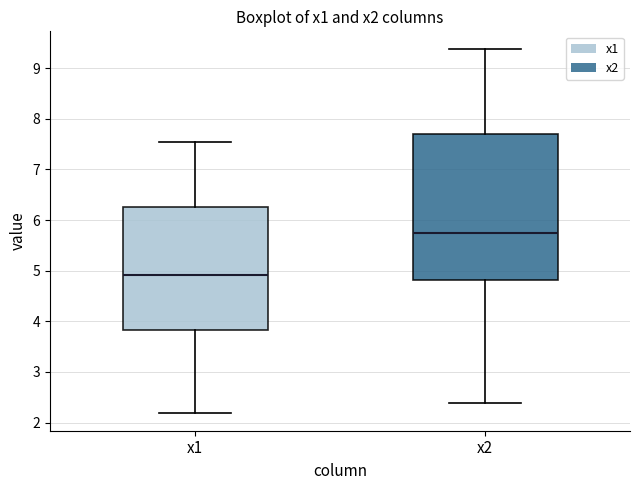

Reading left to right, transcribe this box plot: for each box, give where its median line is, the range the box spans, and where its two whiskers end, as read against the y-axis. The values are not printed on the chart, so give them approximately, as read against the axis.

x1: median 4.9, box 3.8 to 6.3, whiskers 2.2 to 7.5
x2: median 5.7, box 4.8 to 7.7, whiskers 2.4 to 9.4